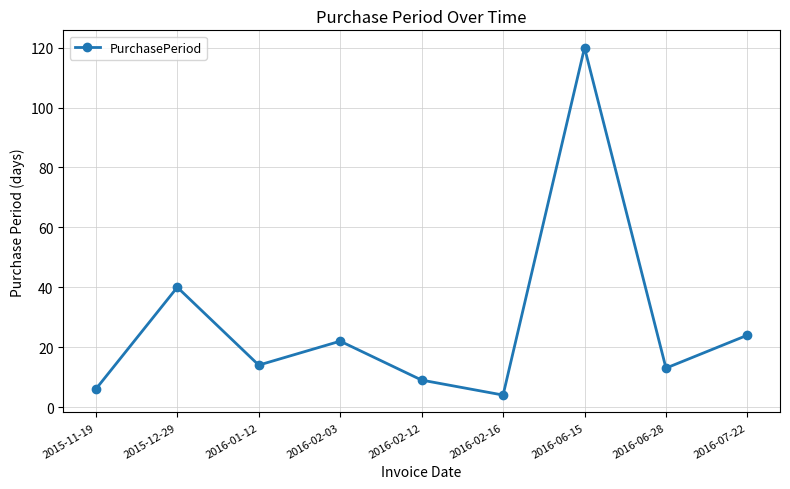

At which category does the chart reach its minimum across all series?

2016-02-16